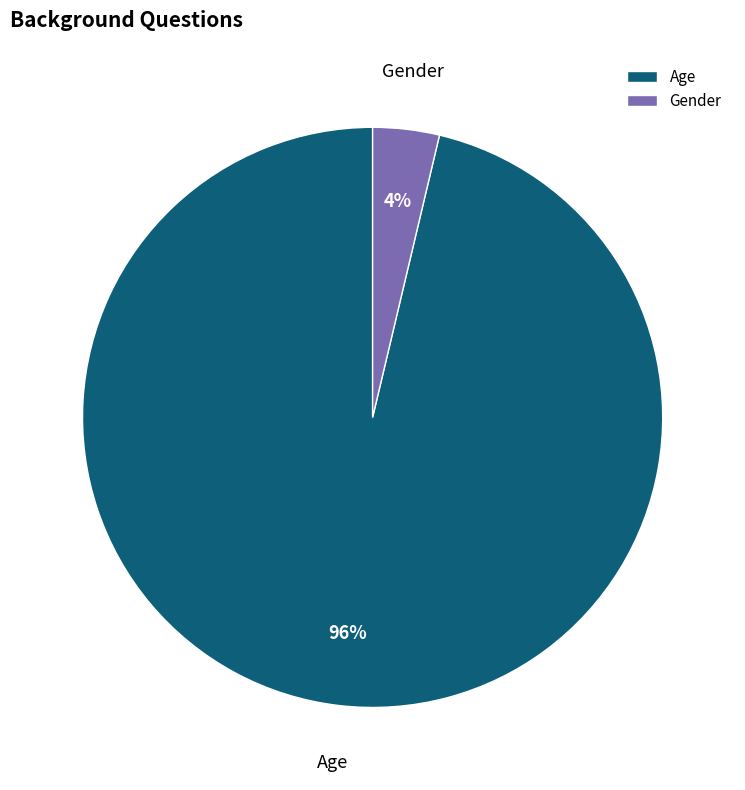

What is the smallest slice in the pie chart?

Gender